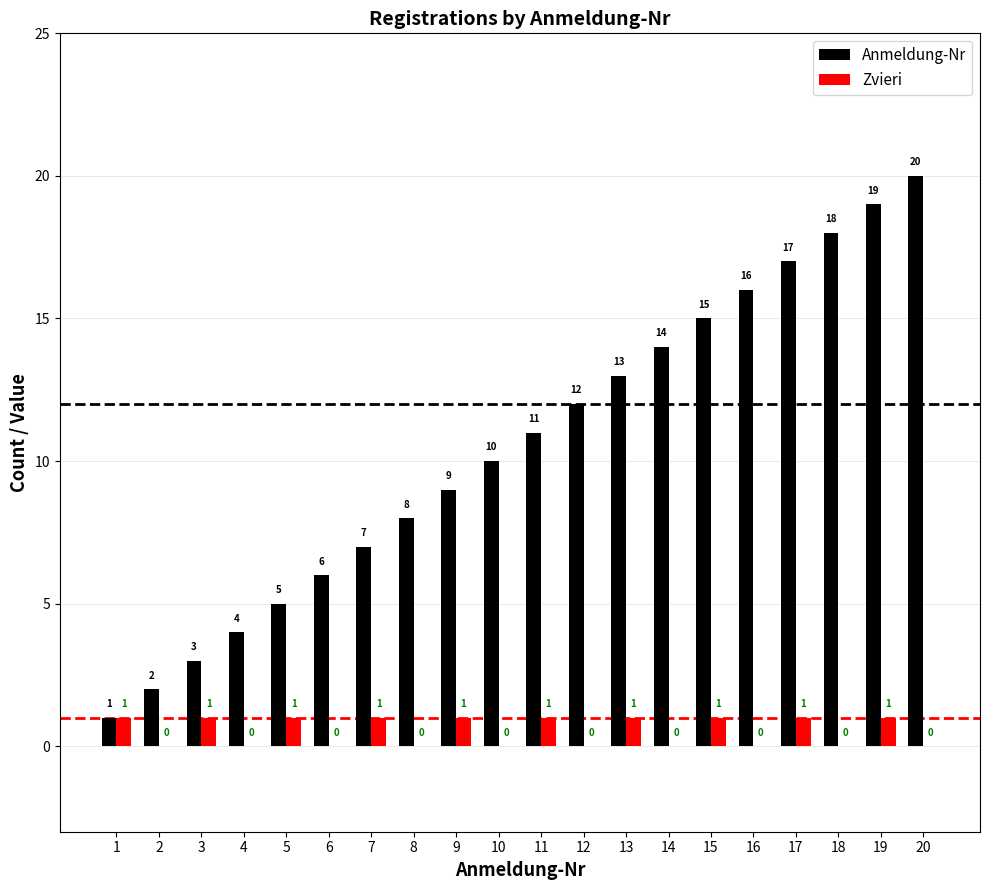

Reading right to left, list all the values displayed in this chart.

Anmeldung-Nr: 20	19	18	17	16	15	14	13	12	11	10	9	8	7	6	5	4	3	2	1
Zvieri: 0	1	0	1	0	1	0	1	0	1	0	1	0	1	0	1	0	1	0	1